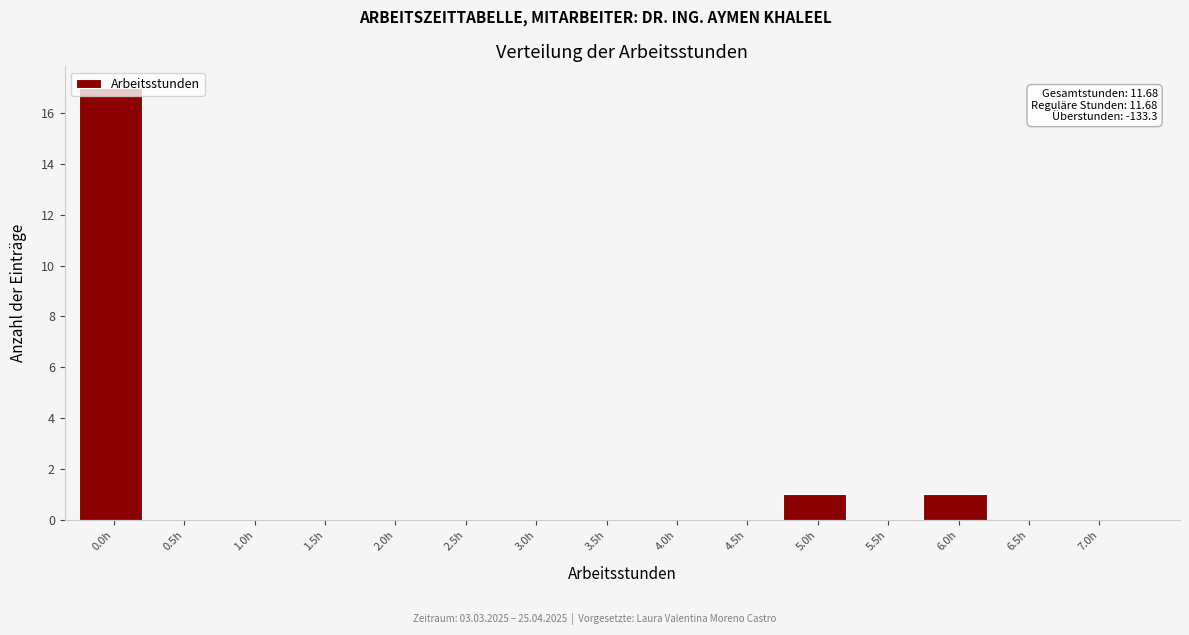

What is the sum of all values?

19